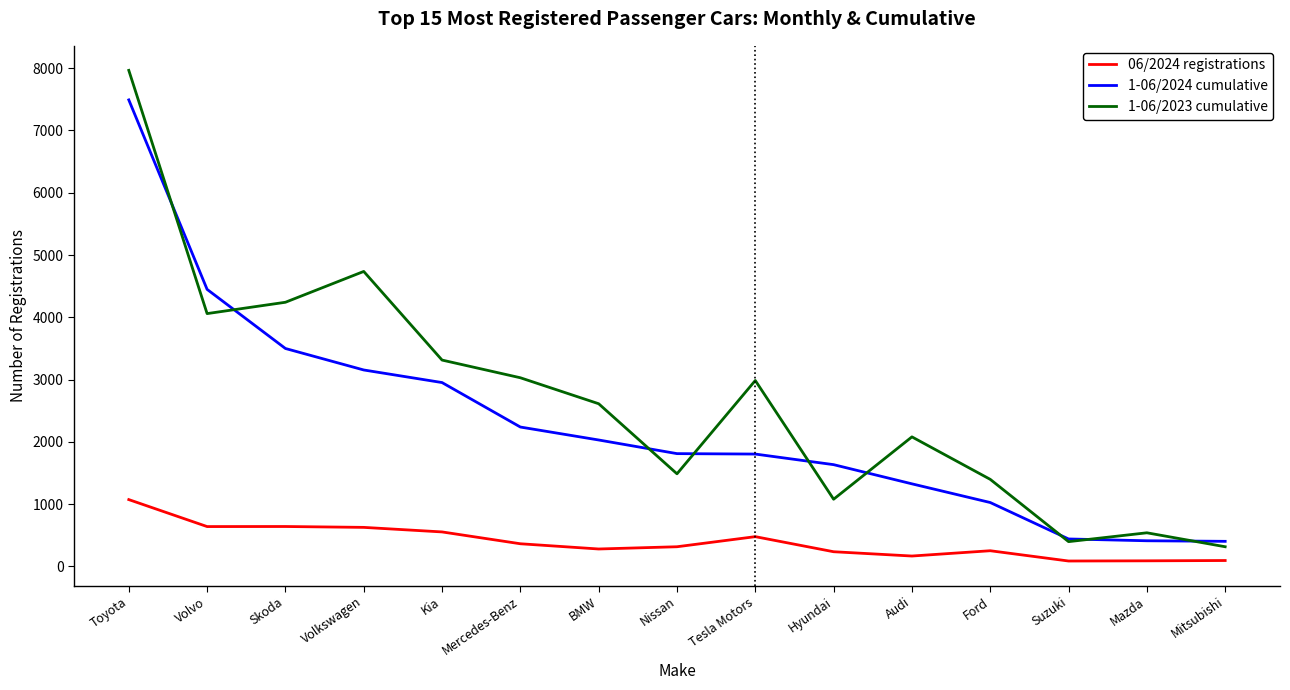

What is the total value across all series at Kia?

6822